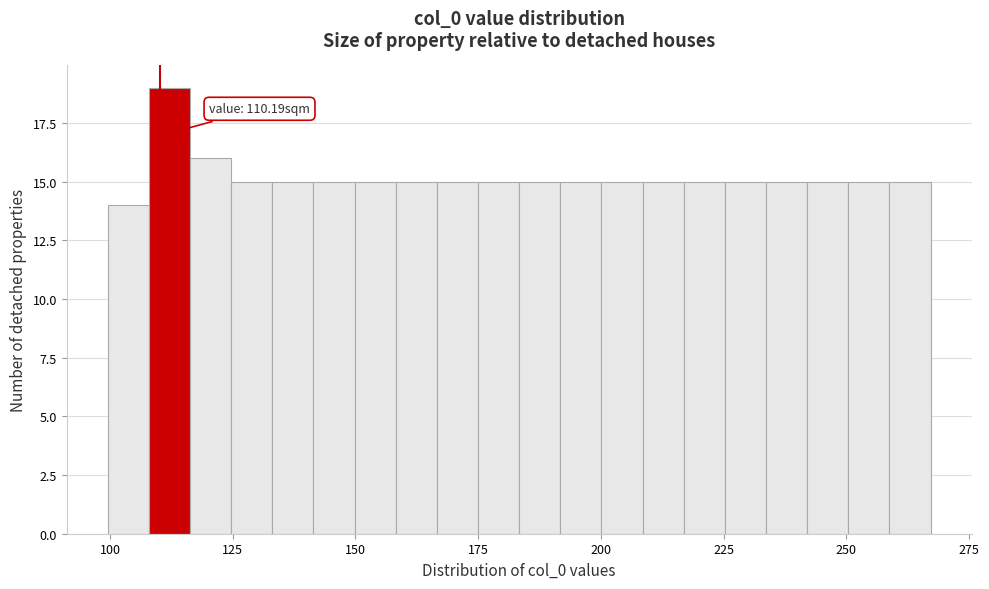

Read against the x-axis, roughly where is the centre of the tallest bar?

110